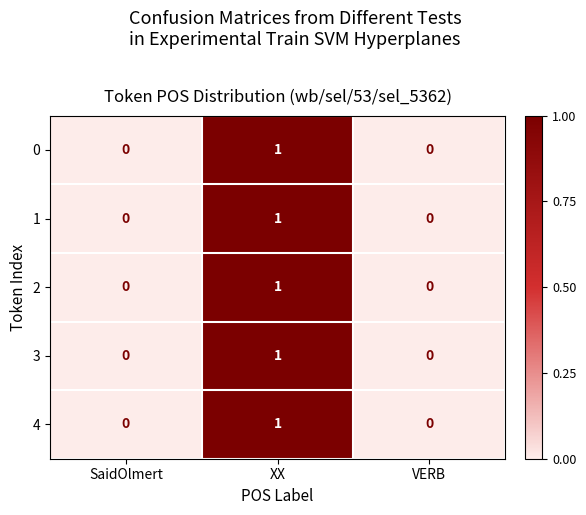

Count the number of data series in this chart.

5